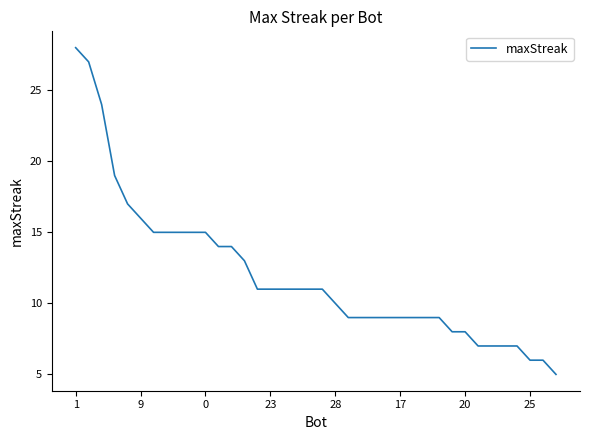

What is the difference between the maximum and minimum values?

23